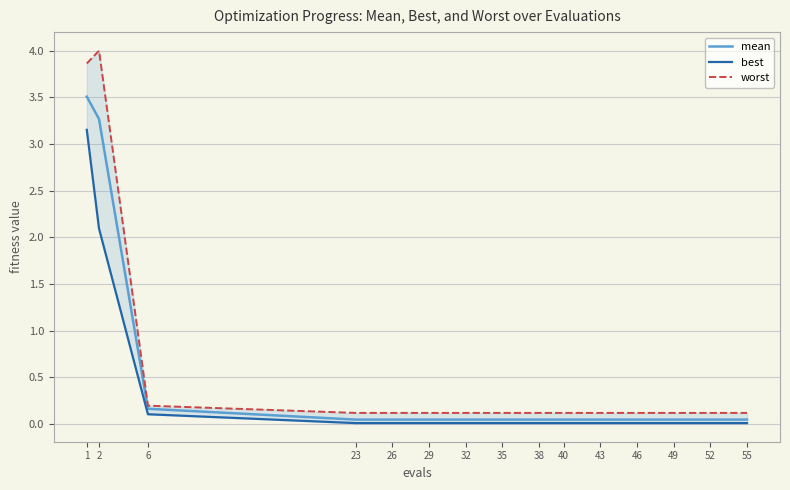

What is the average value of the mean series?

0.5